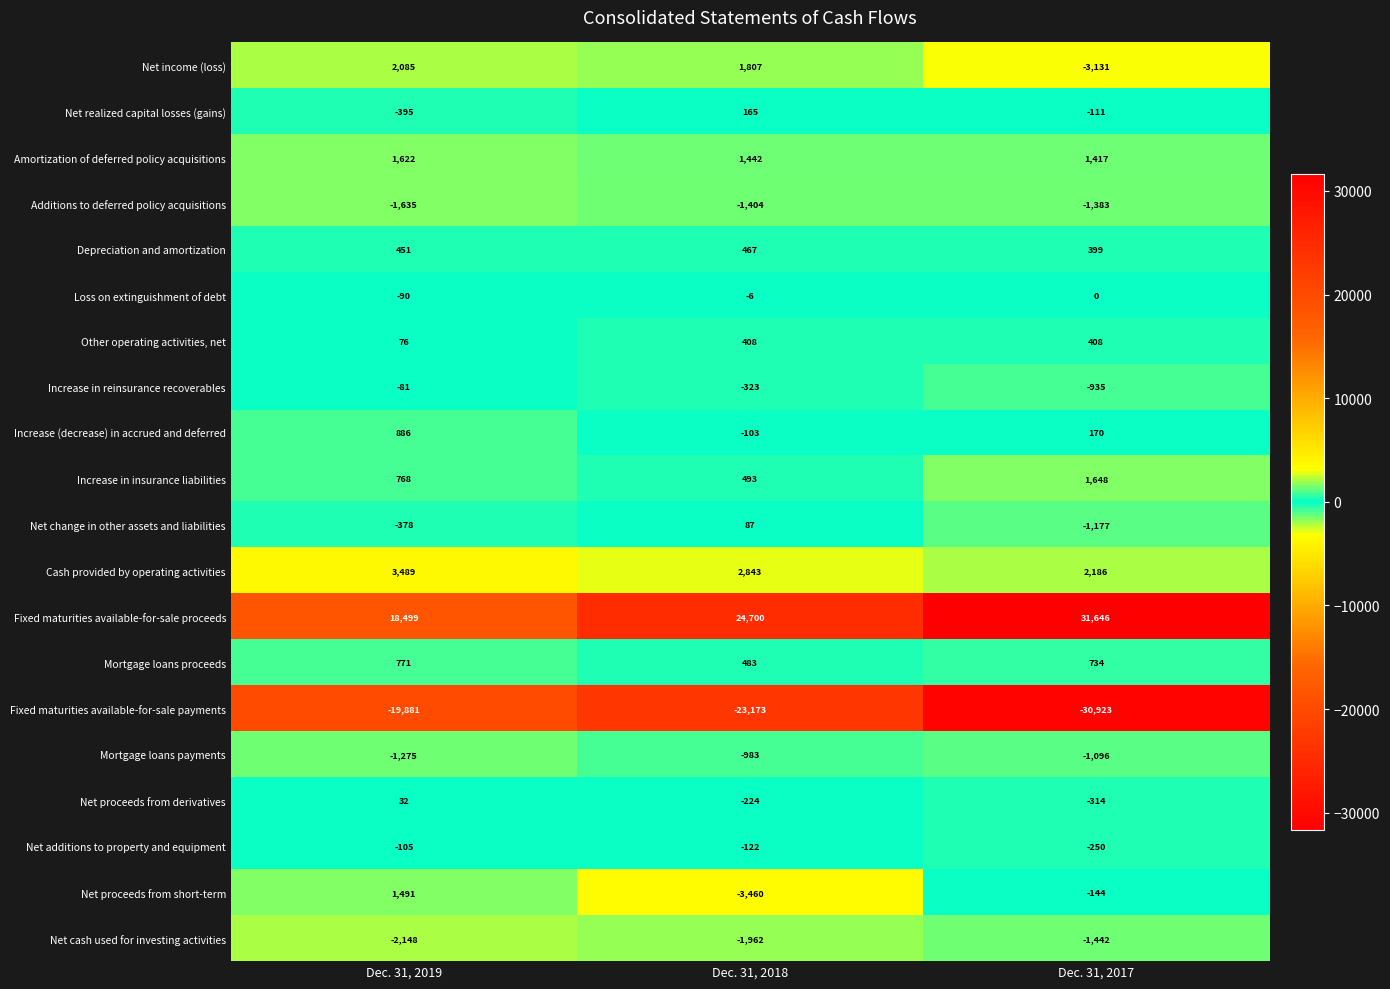

At which label is Additions to deferred policy acquisitions closest to -1509?

Dec. 31, 2018